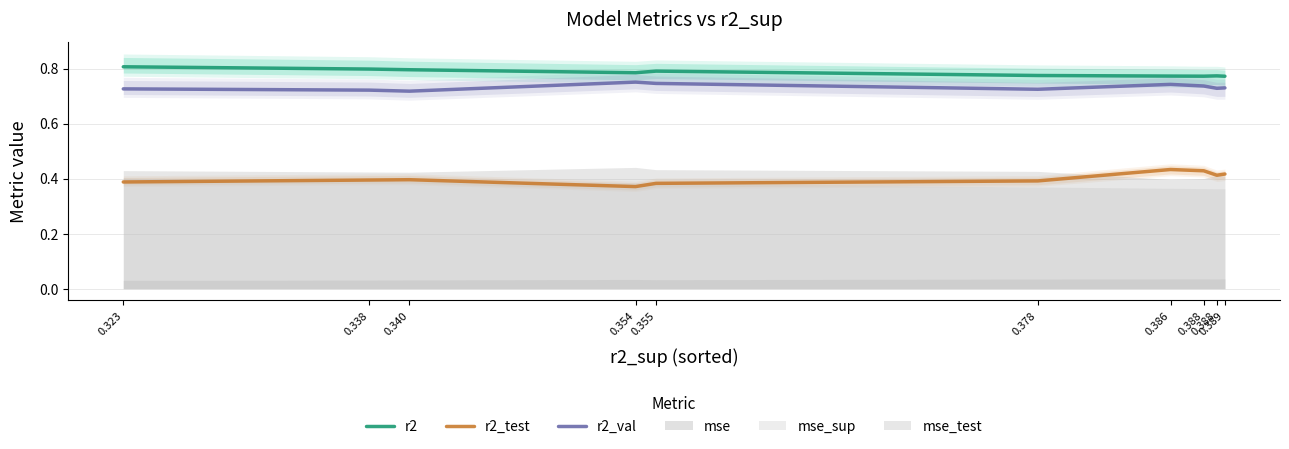

List the labels in order of r2 value, smallest first.

0.389, 0.388, 0.386, 0.388, 0.378, 0.354, 0.355, 0.340, 0.338, 0.323